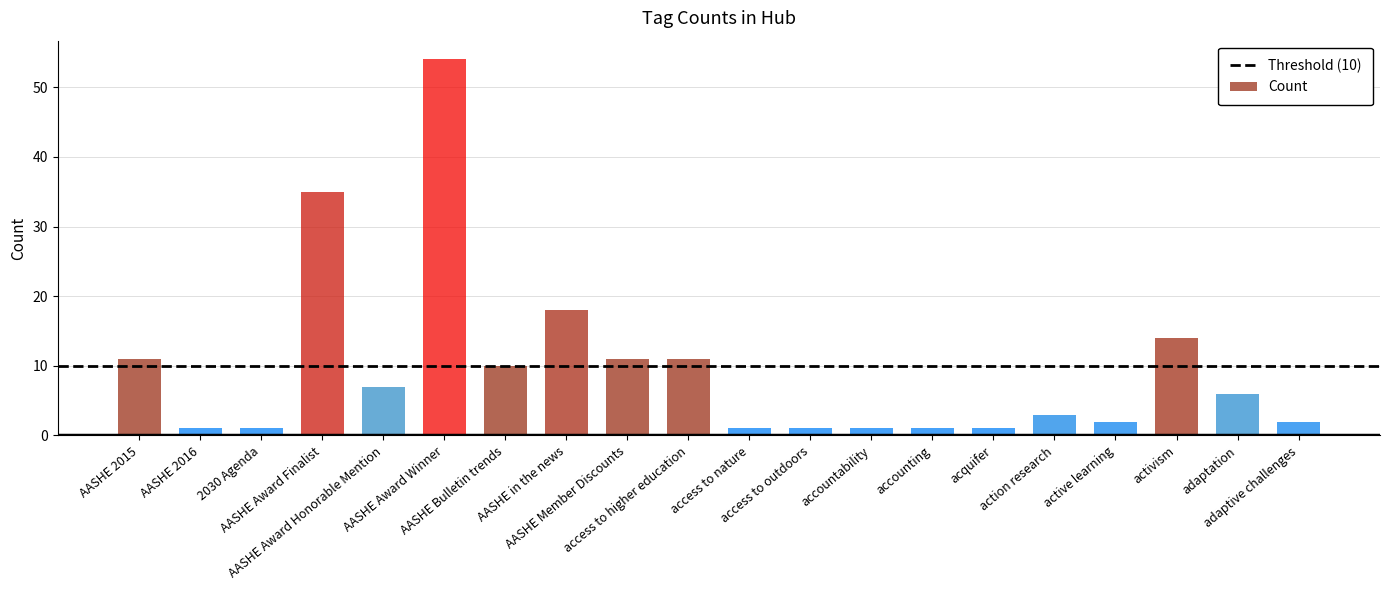

Does the chart contain stacked bars?

No